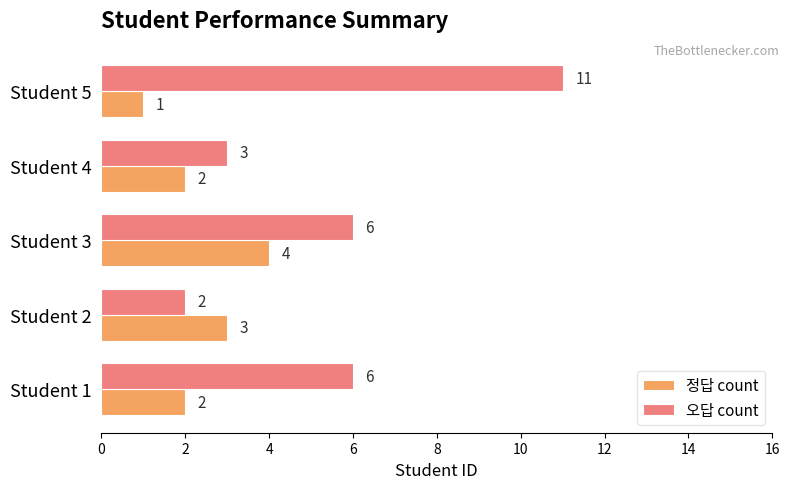

What is the total value across all series at Student 5?

12